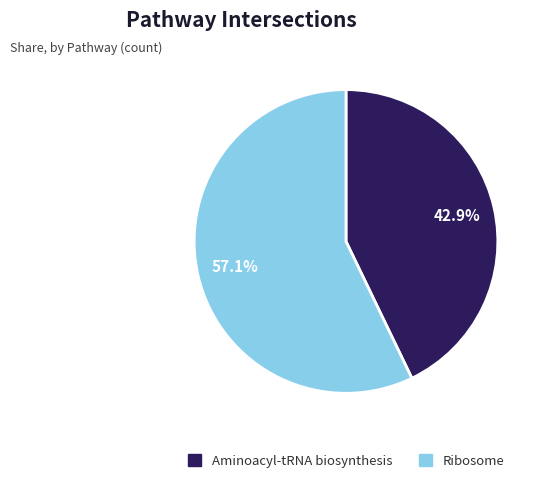

Is Aminoacyl-tRNA biosynthesis the majority of the pie?

No